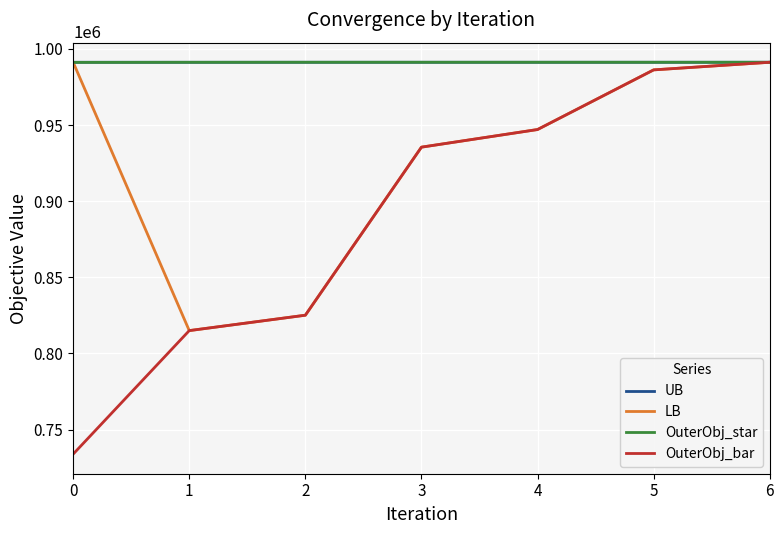

The value of LB at 3 is 935519. True or false?

True